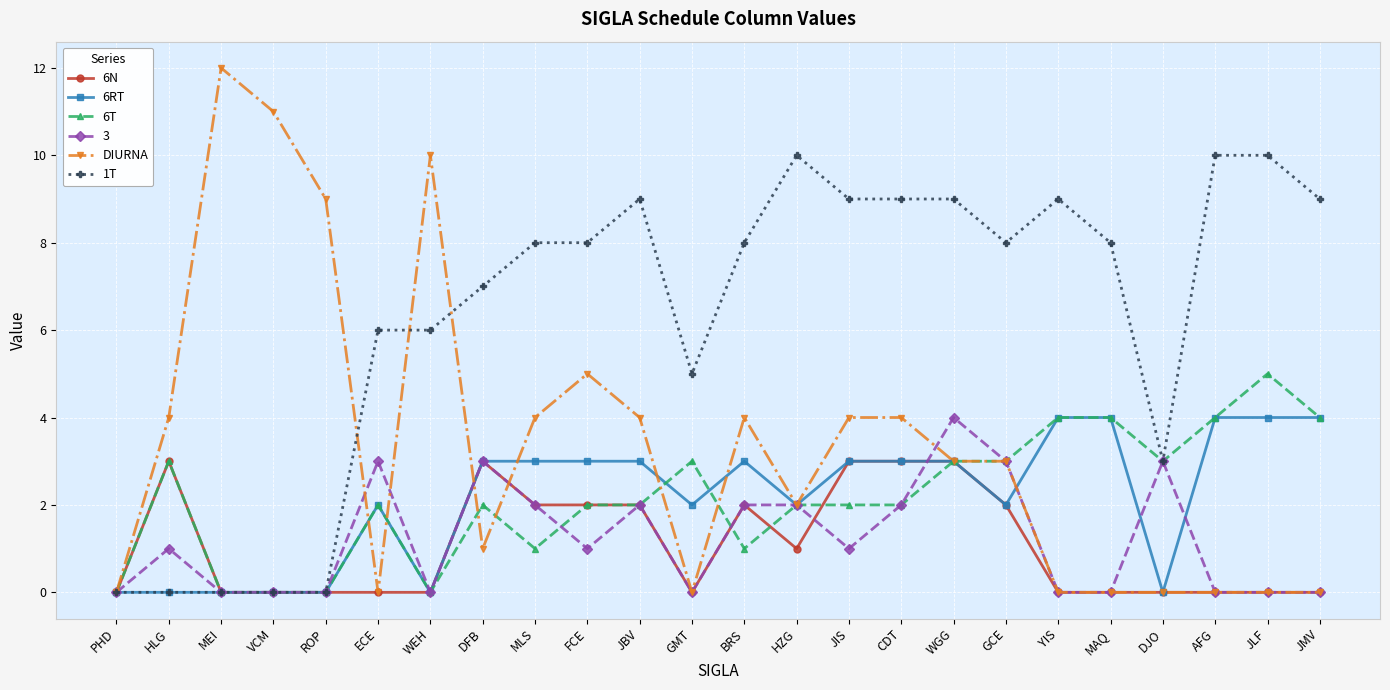

Is this an area chart (filled region under the line)?

No